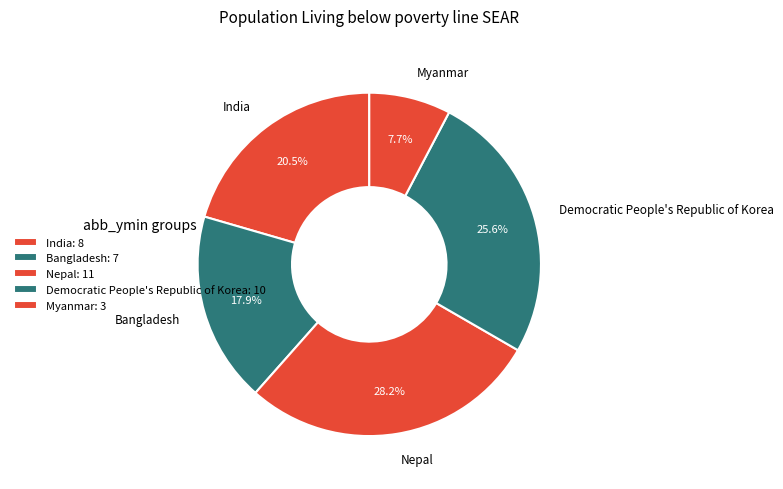

To the nearest percent, what is the average slice percentage?

20%